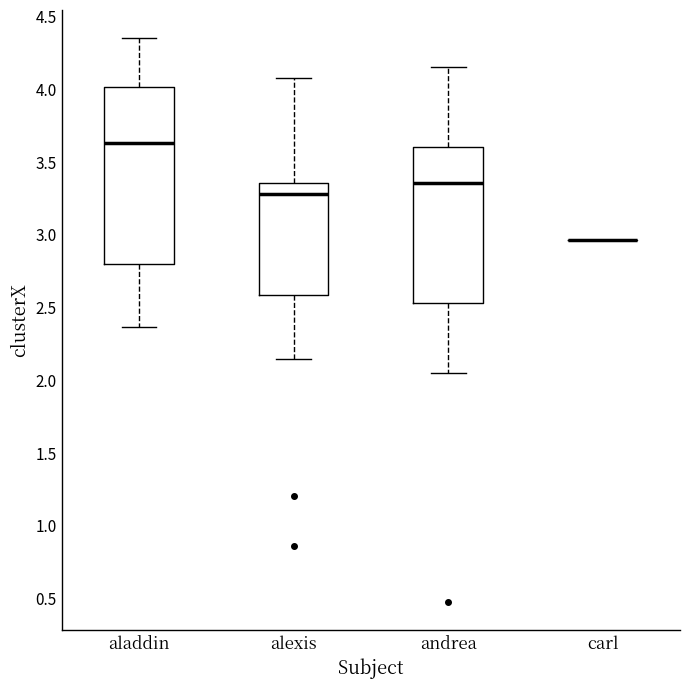

Reading left to right, read every box against the y-axis: the position of its median line, the range the box covers, and the ends of its whiskers. The values are not printed on the chart, so give them approximately, as read against the axis.

aladdin: median 3.65, box 2.80 to 4.00, whiskers 2.35 to 4.35
alexis: median 3.30, box 2.60 to 3.35, whiskers 2.15 to 4.10
andrea: median 3.35, box 2.55 to 3.60, whiskers 2.05 to 4.15
carl: box collapsed to a line at 2.95, whiskers 2.95 to 2.95